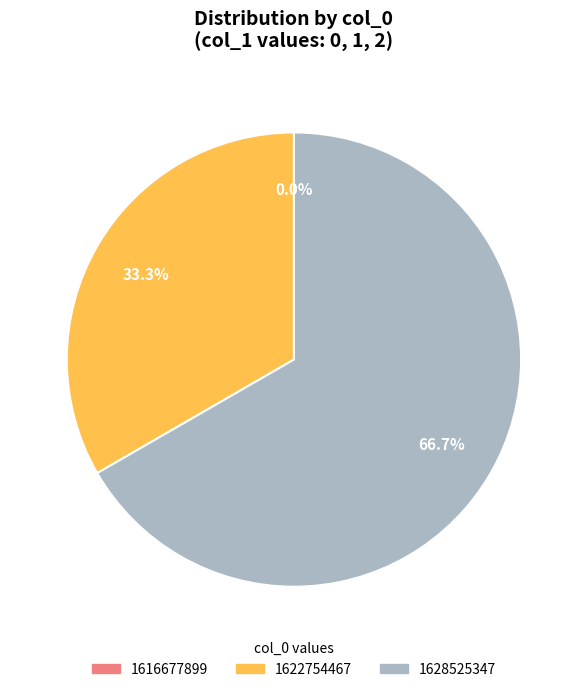

How many segments does this pie chart have?

3